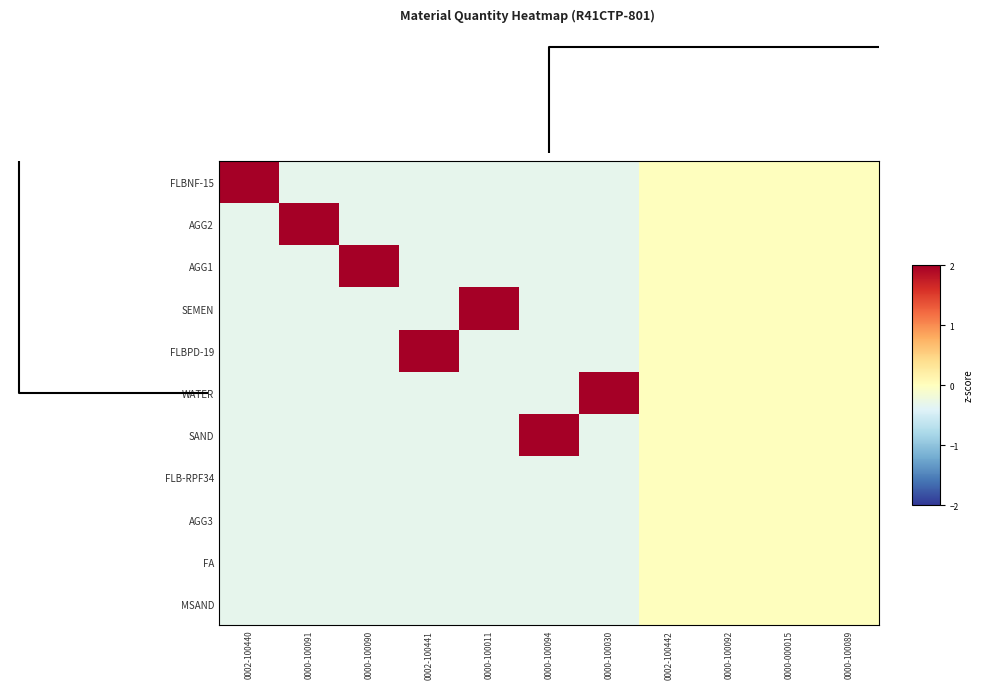

What is the difference between the highest and lowest values at 0002-100440?

3.5